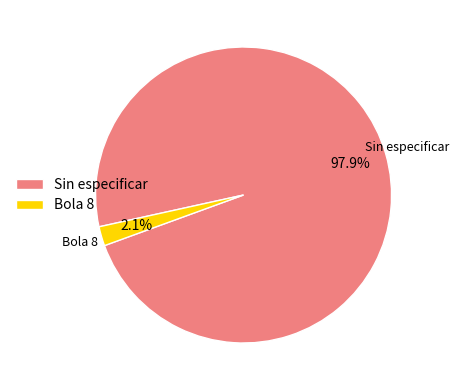

What portion of the pie excludes Bola 8?

97.9%